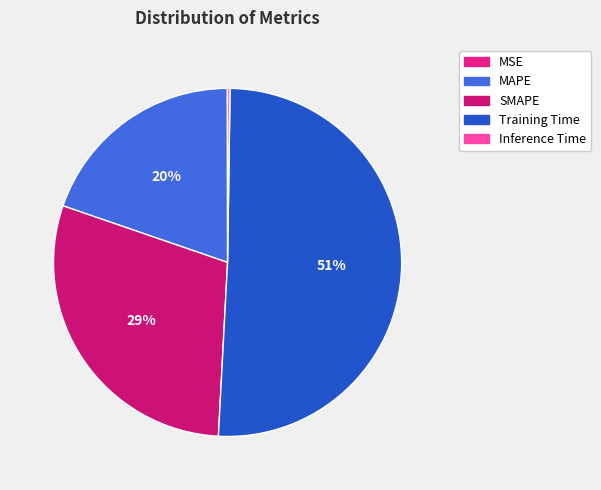

Count the number of slices in the pie.

5